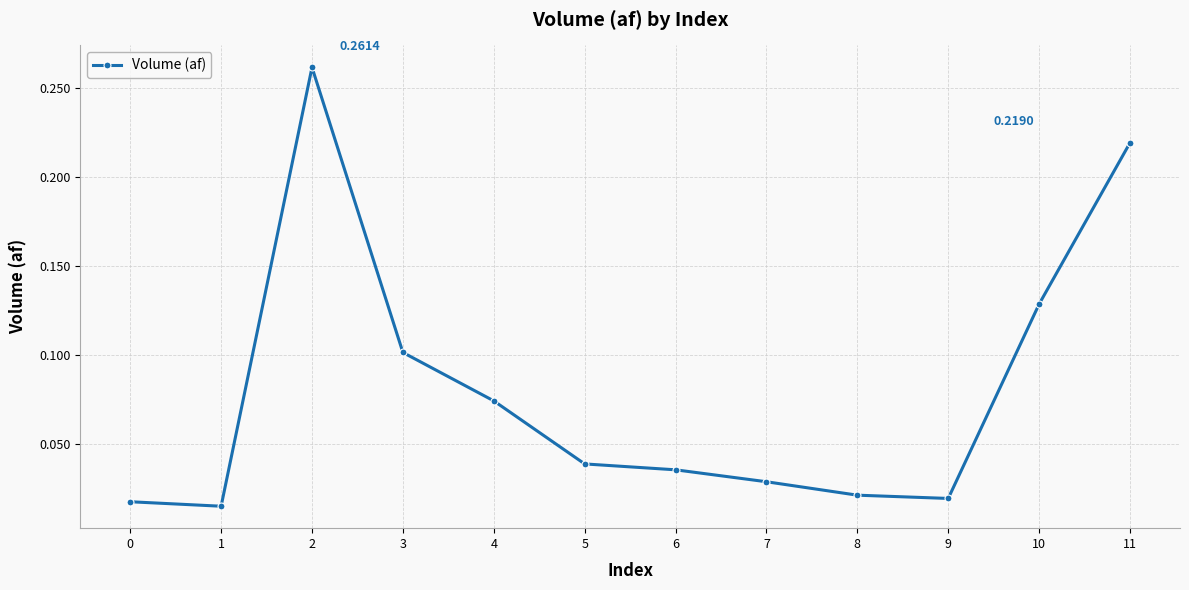

Does the chart display data point markers on the line(s)?

Yes